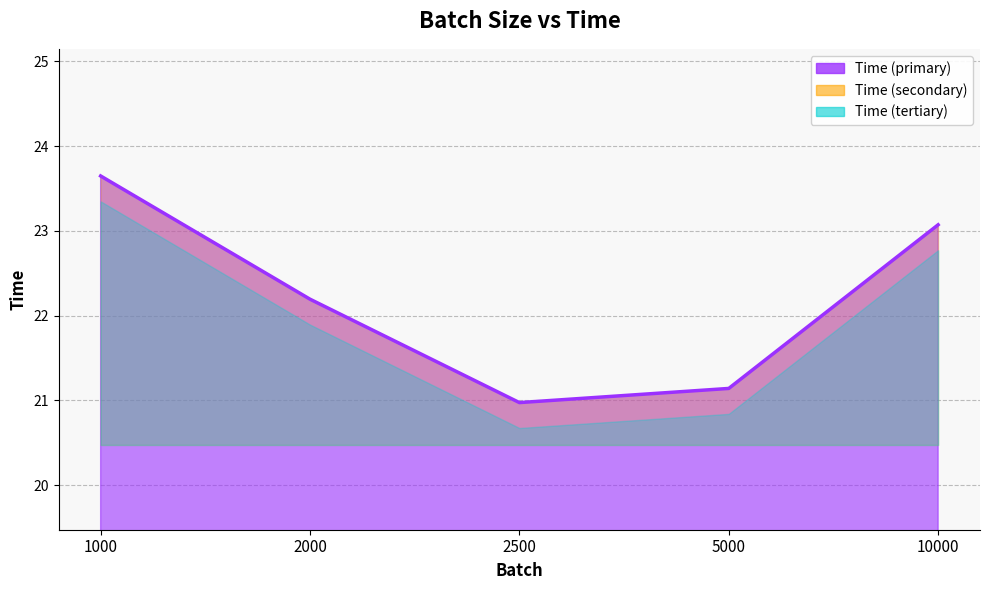

Which has a higher value, 10000 or 2000?

10000